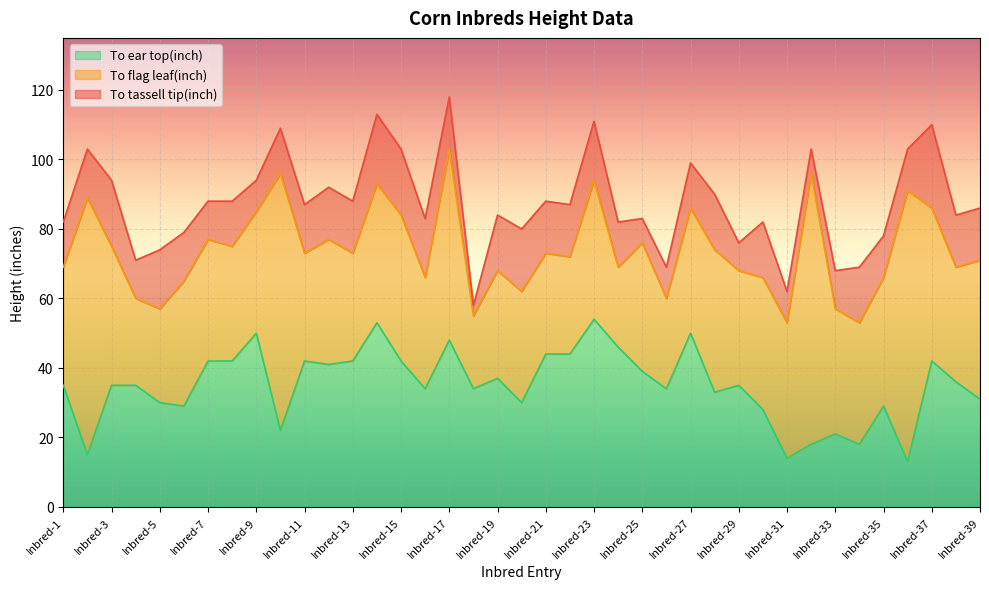

What is the difference between the To ear top(inch) values at Inbred-34 and Inbred-19?

19